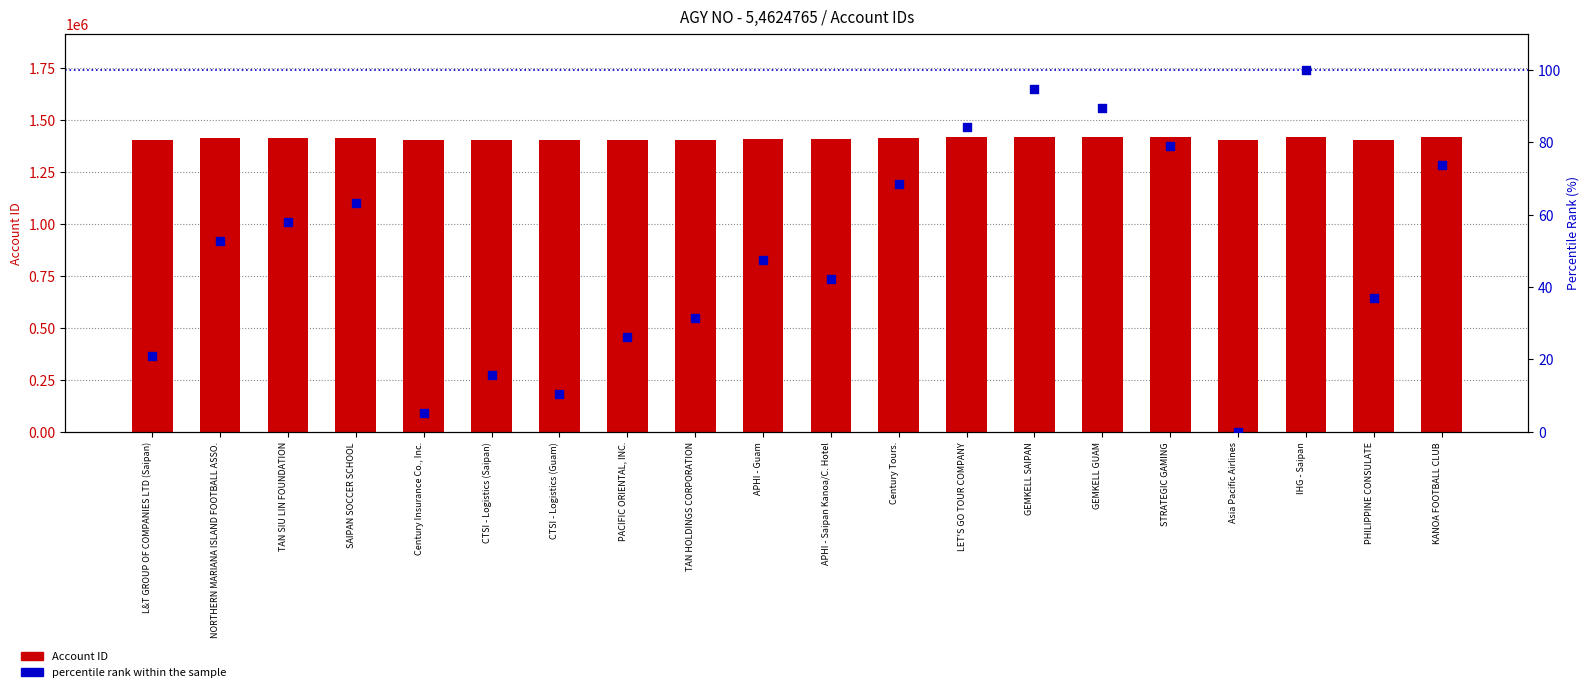

Which series contains the highest Y value?

Account ID